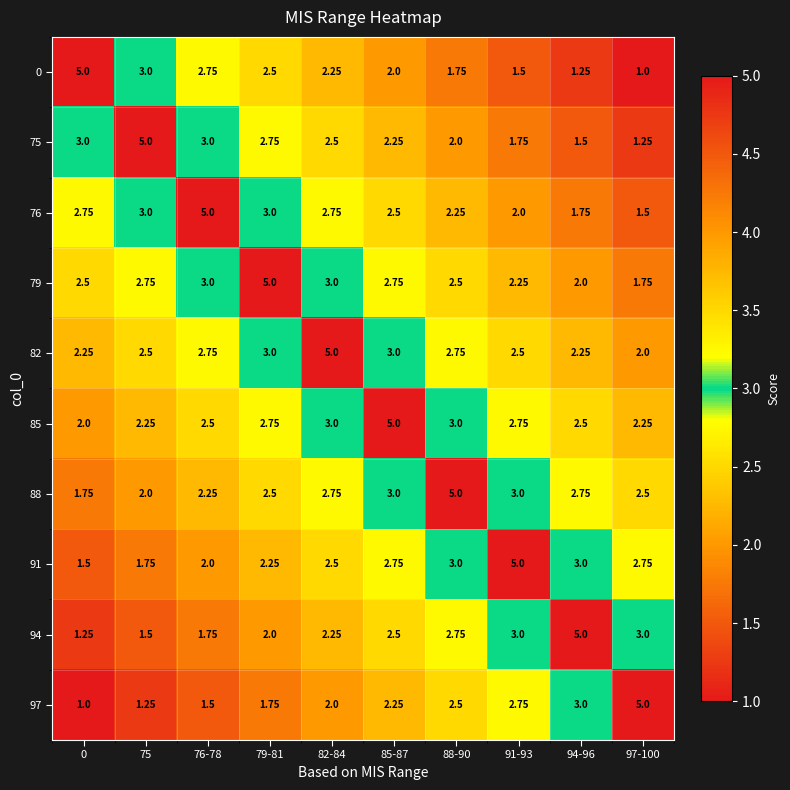

Is the value of 91 at 0 greater than the value of 97 at 85-87?

No